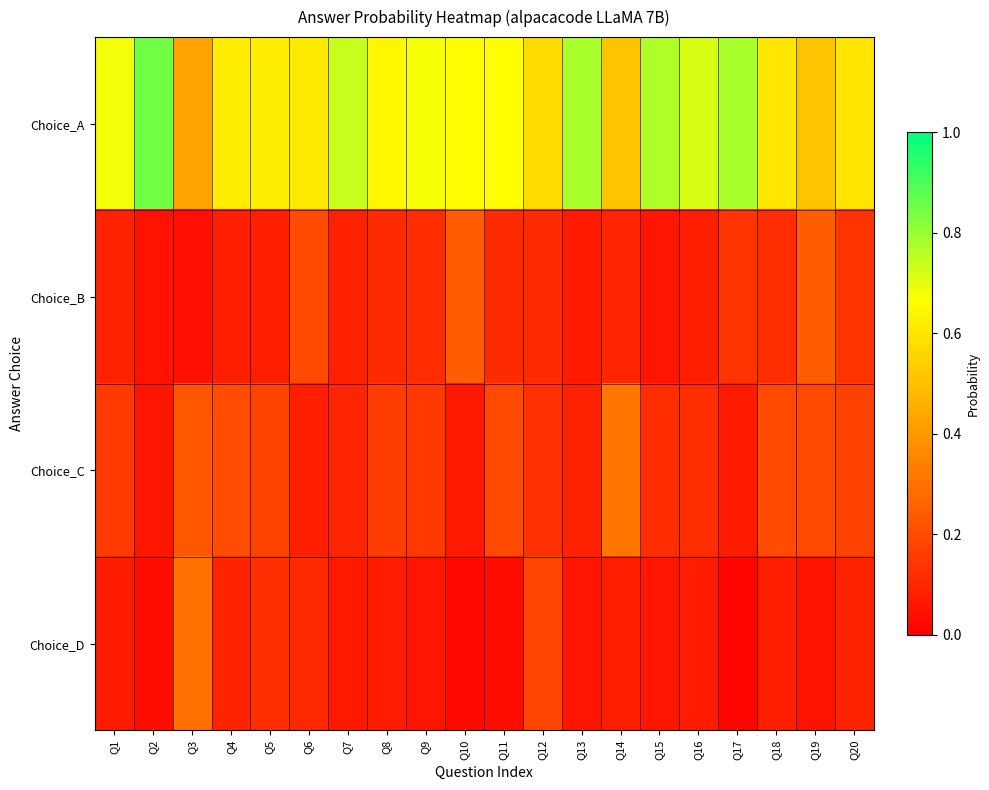

Which series has the widest spread of values?

Choice_A